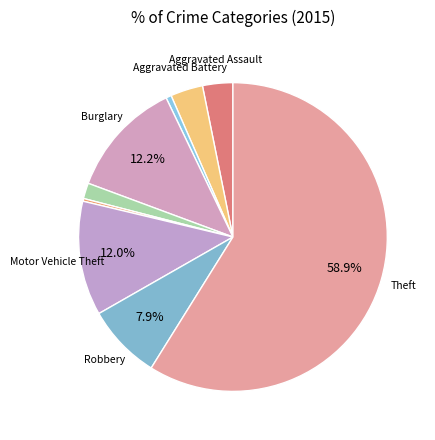

How many segments does this pie chart have?

9